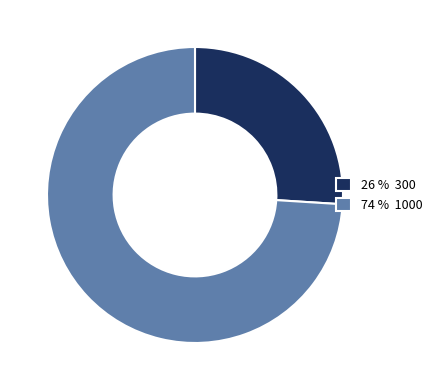

Approximately how many times larger is the value at 74 % 1000 compared to 26 % 300?

2.8